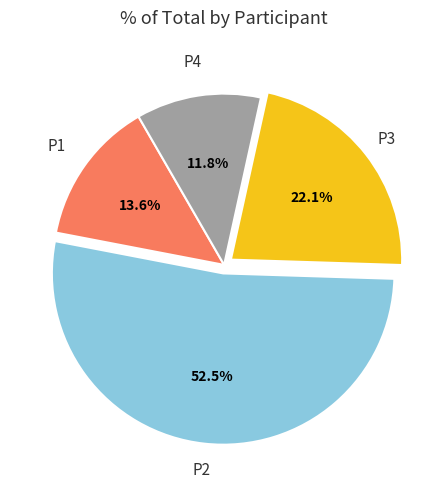

Does any single category account for the majority?

Yes